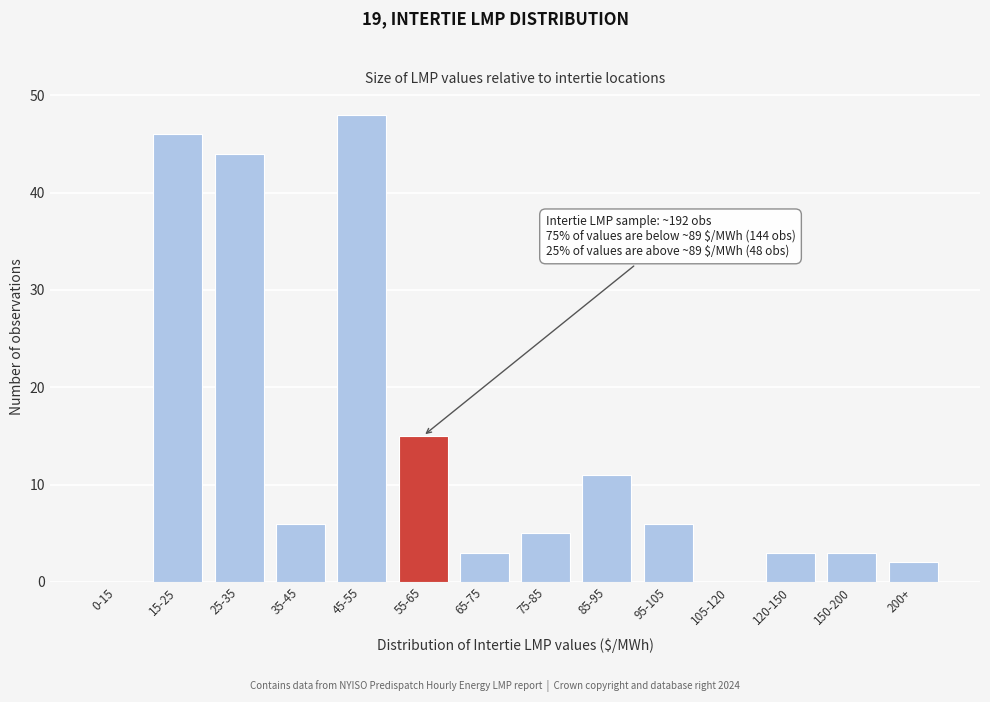

Reading left to right, transcribe all the data shown in this chart.

0-15=0	15-25=46	25-35=44	35-45=6	45-55=48	55-65=15	65-75=3	75-85=5	85-95=11	95-105=6	105-120=0	120-150=3	150-200=3	200+=2